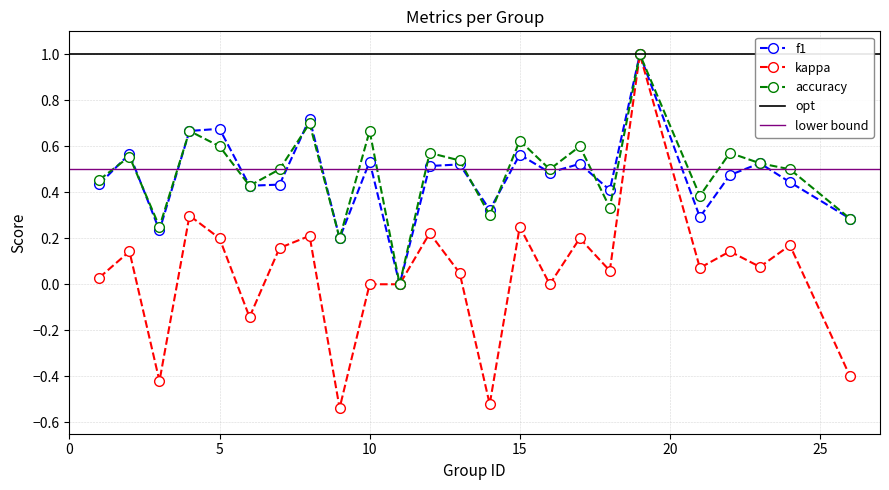

What is the highest value of the accuracy series?

1.0